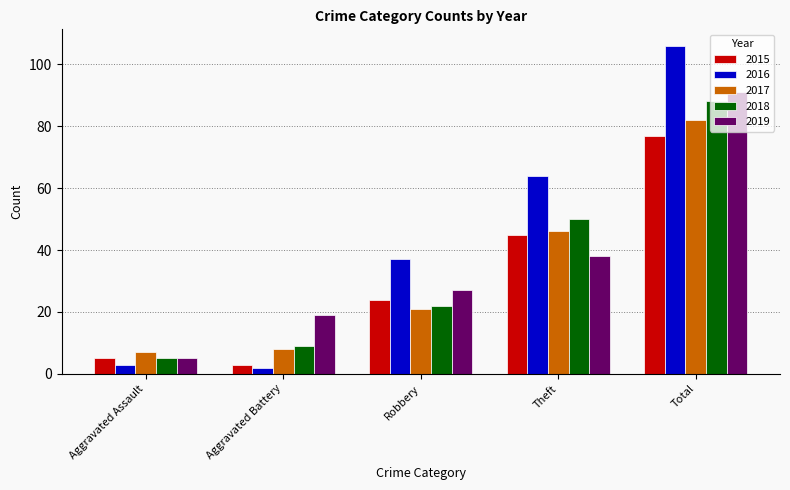

What is the spread (max minus min) of values at Aggravated Battery?

17